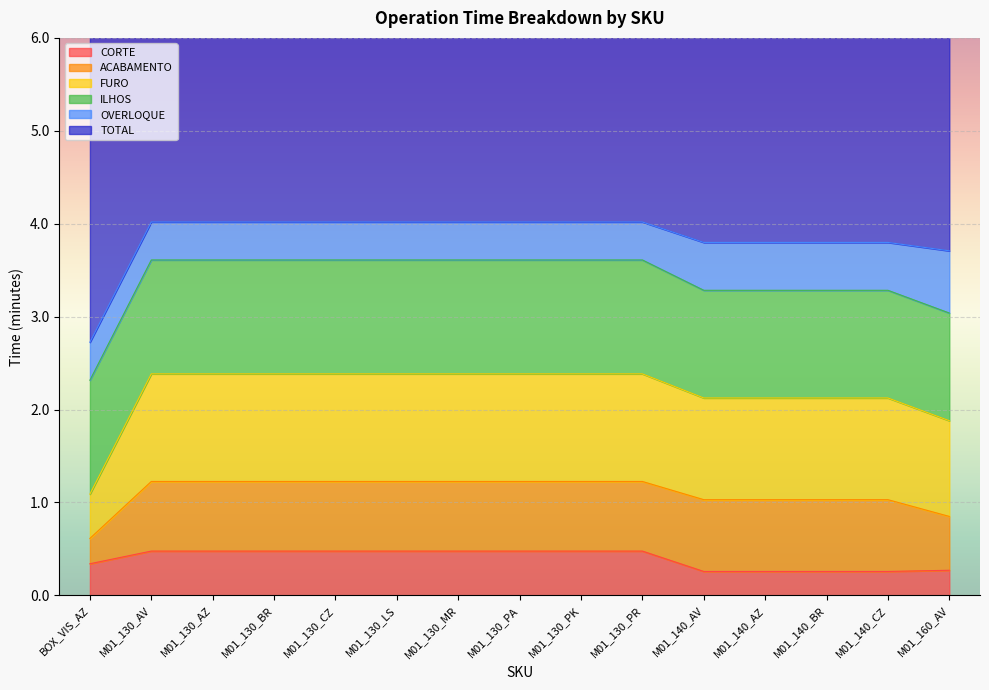

What is the total value across all series at M01_130_MR?

8.7